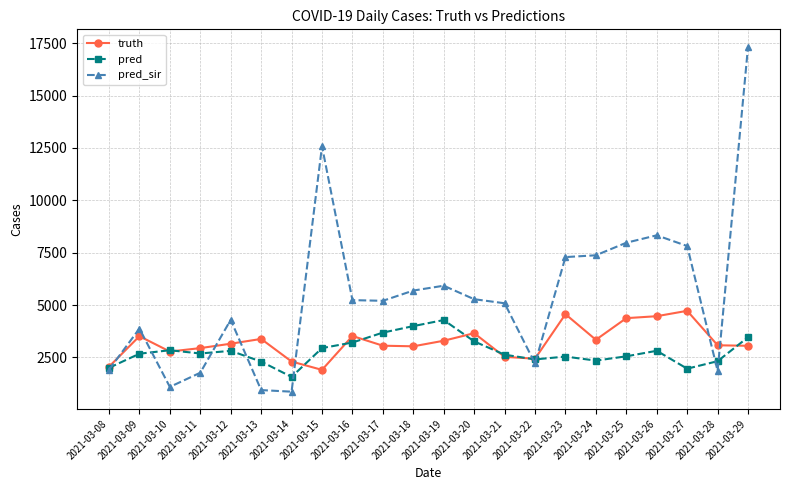

Rank the series by their average value, from highest to lowest.

pred_sir, truth, pred